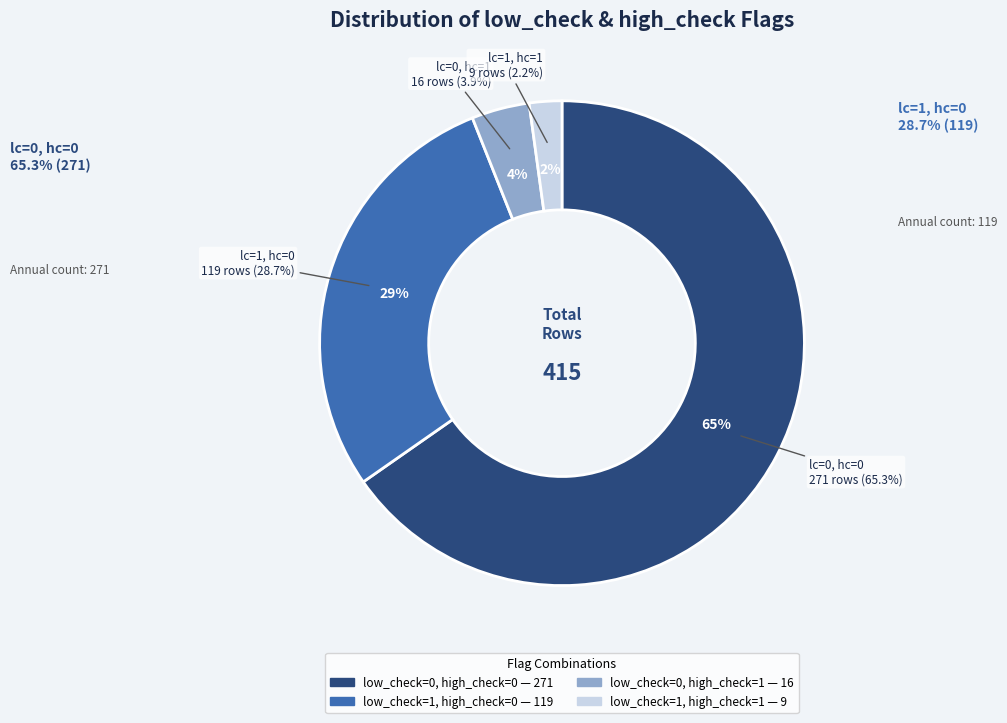

Which category accounts for the majority?

low_check=0, high_check=0